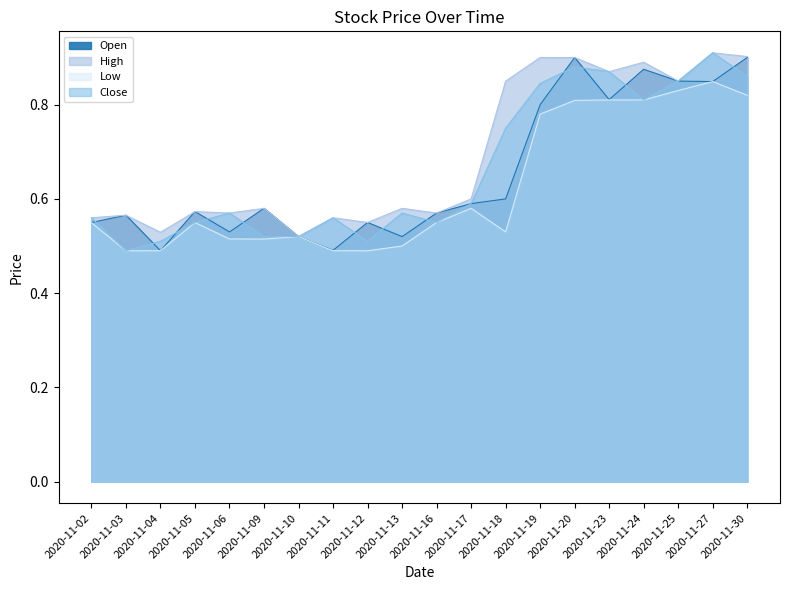

Does the chart display data point markers on the line(s)?

No